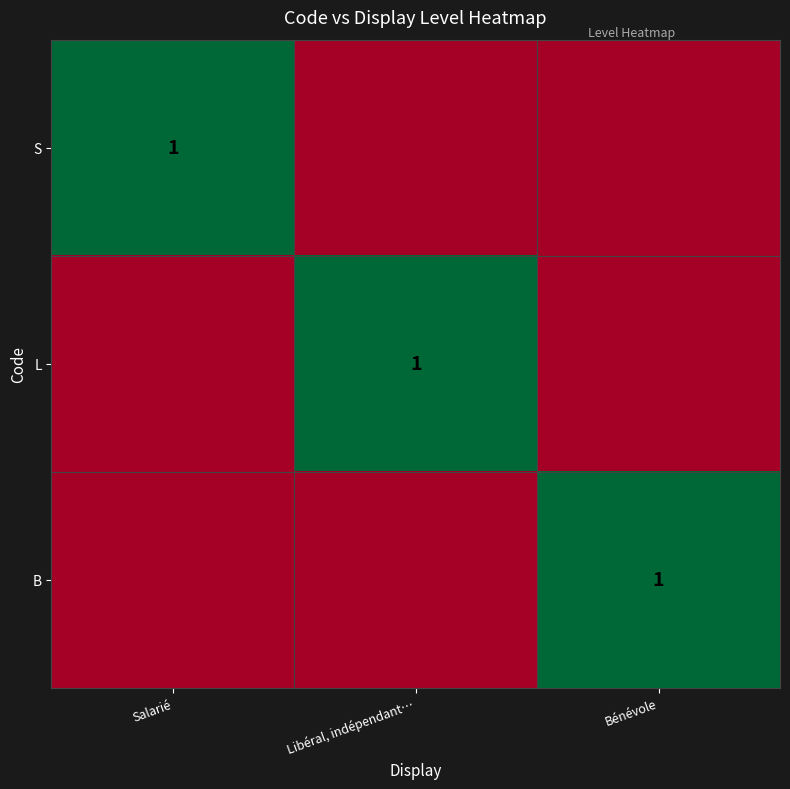

The value of L at Libéral, indépendant… is 1. True or false?

True